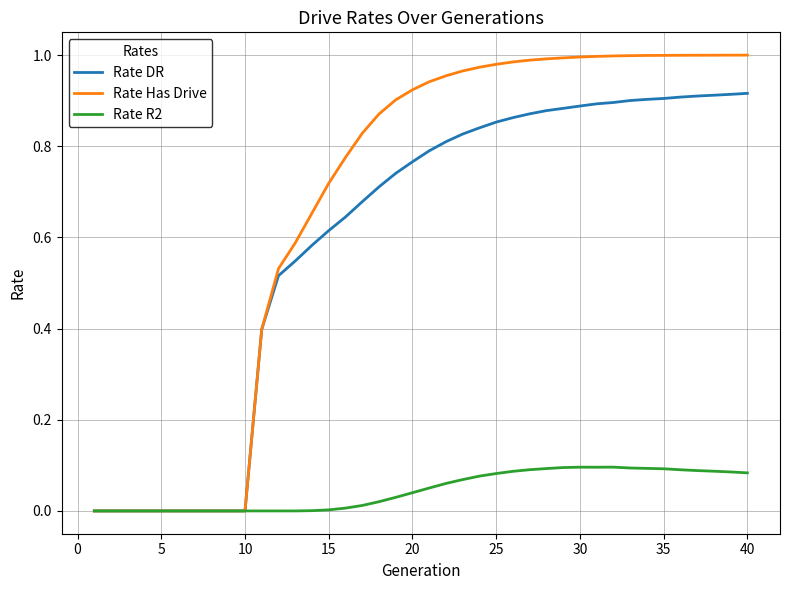

Which series has the largest range (max minus min)?

Rate Has Drive